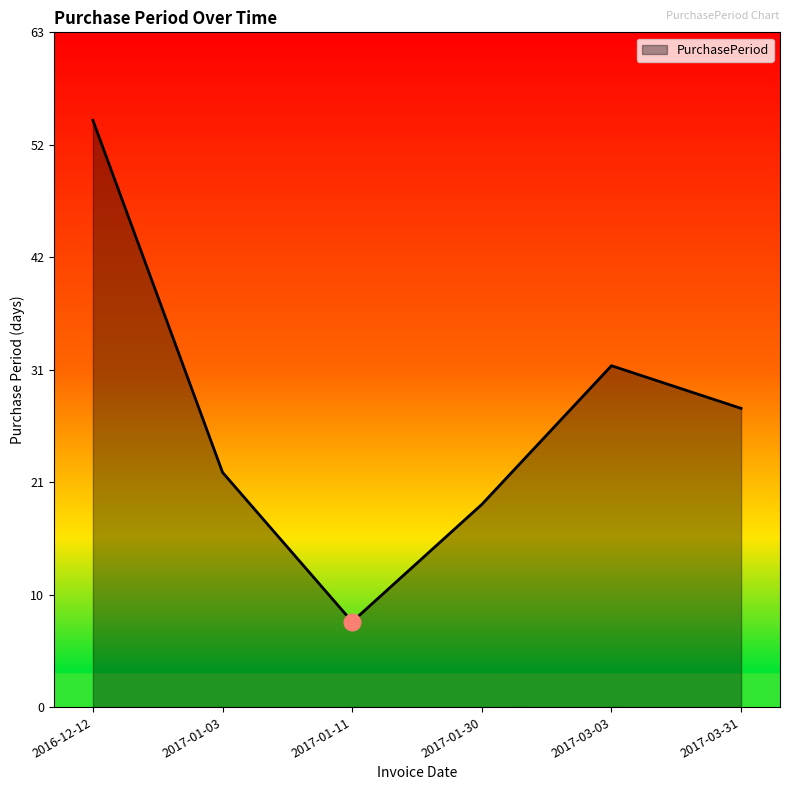

Does the chart have visible grid lines?

No